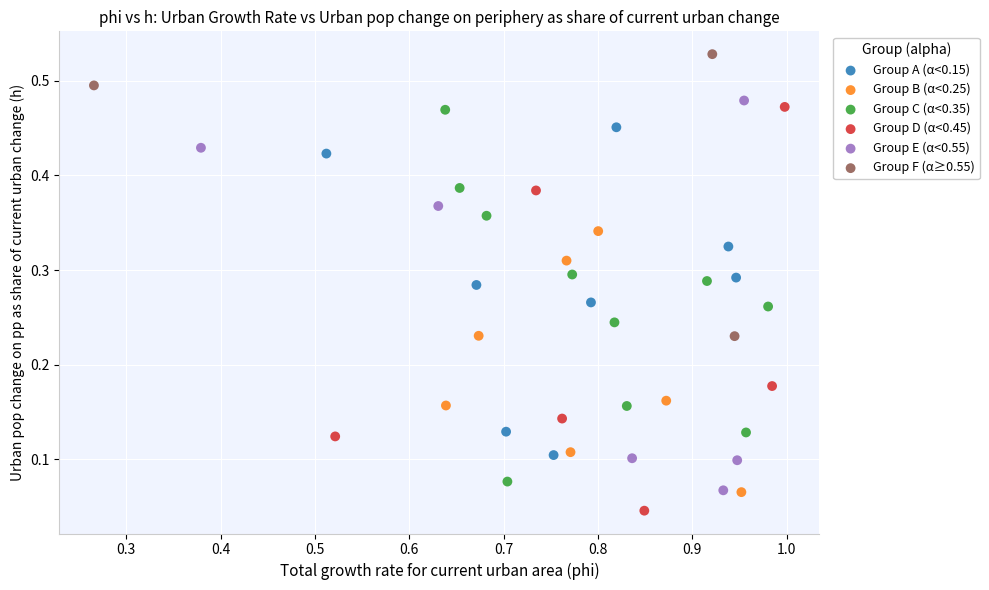

Which series contains the highest Y value?

Group F (α≥0.55)